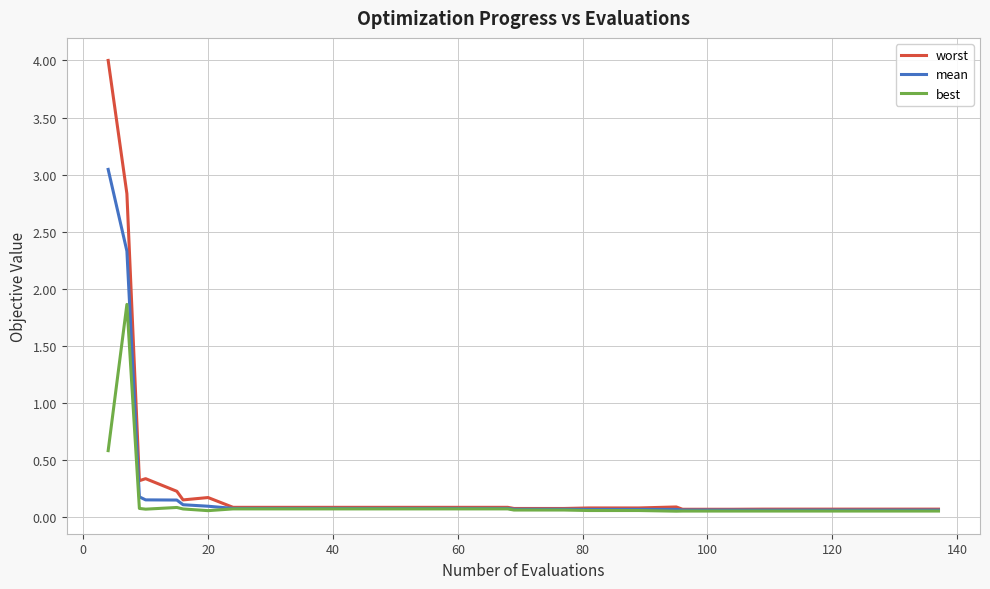

List the series in order of their peak value, highest first.

worst, mean, best